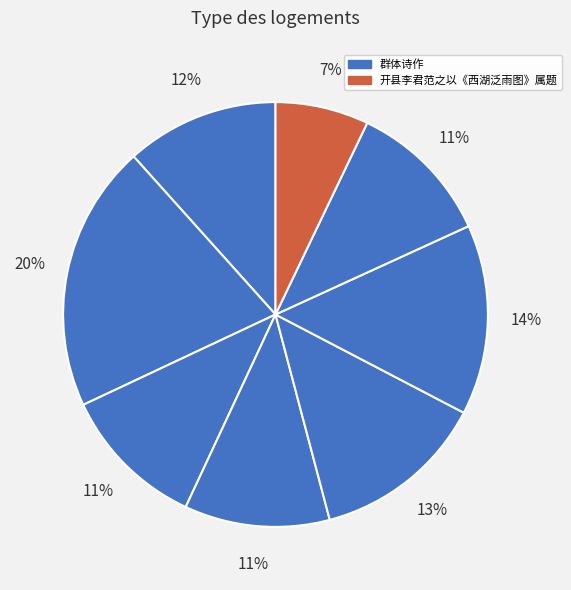

How many slices are in this pie chart?

8